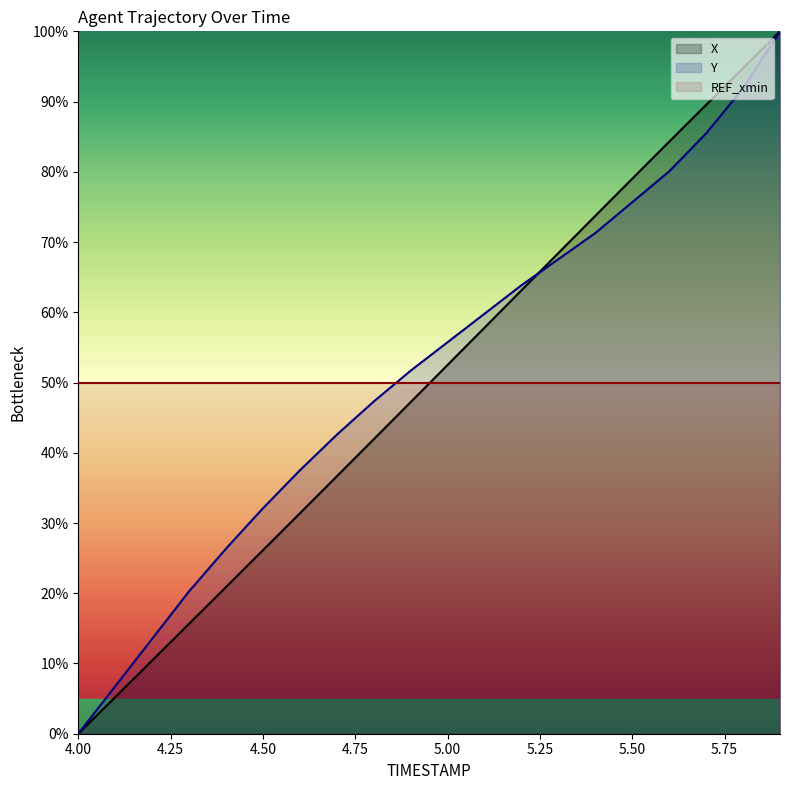

True or false: Y has more than 2 interior local peaks.

False